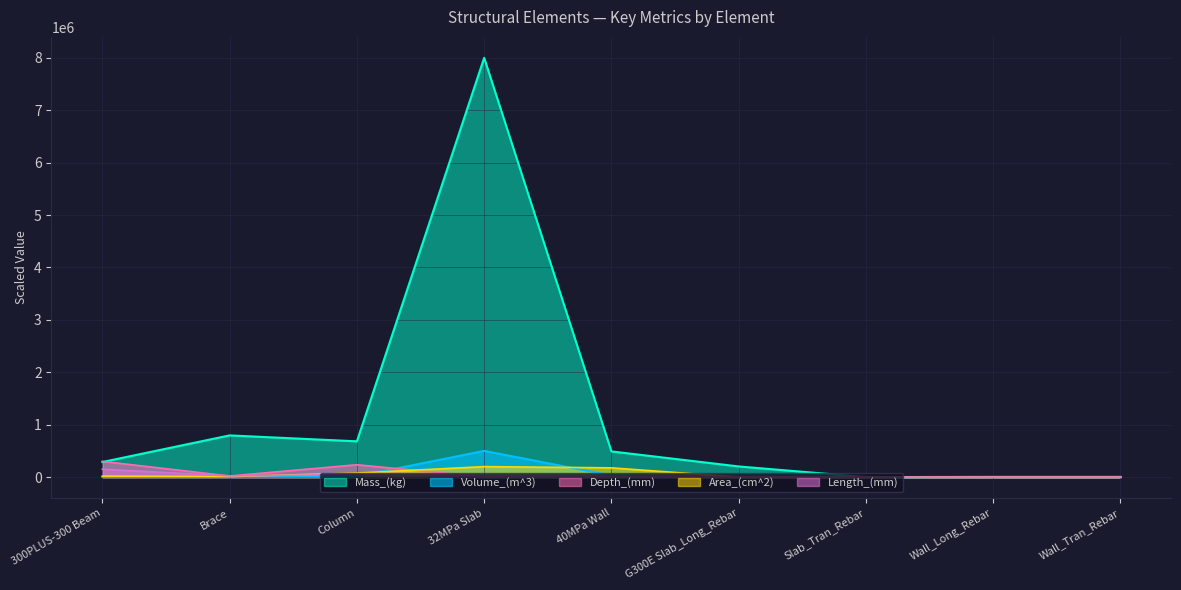

Which label corresponds to the largest value in the chart?

32MPa Slab